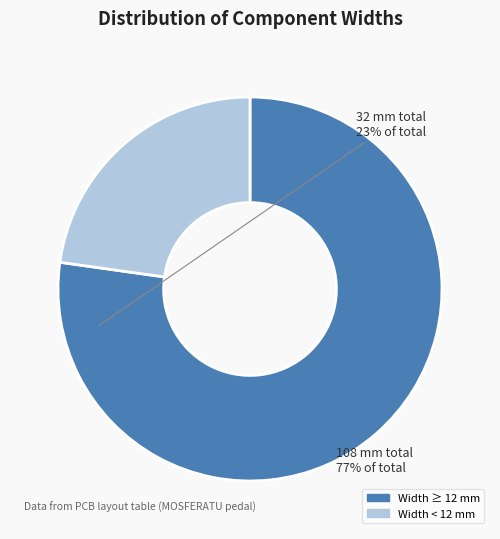

Does any single category account for the majority?

Yes